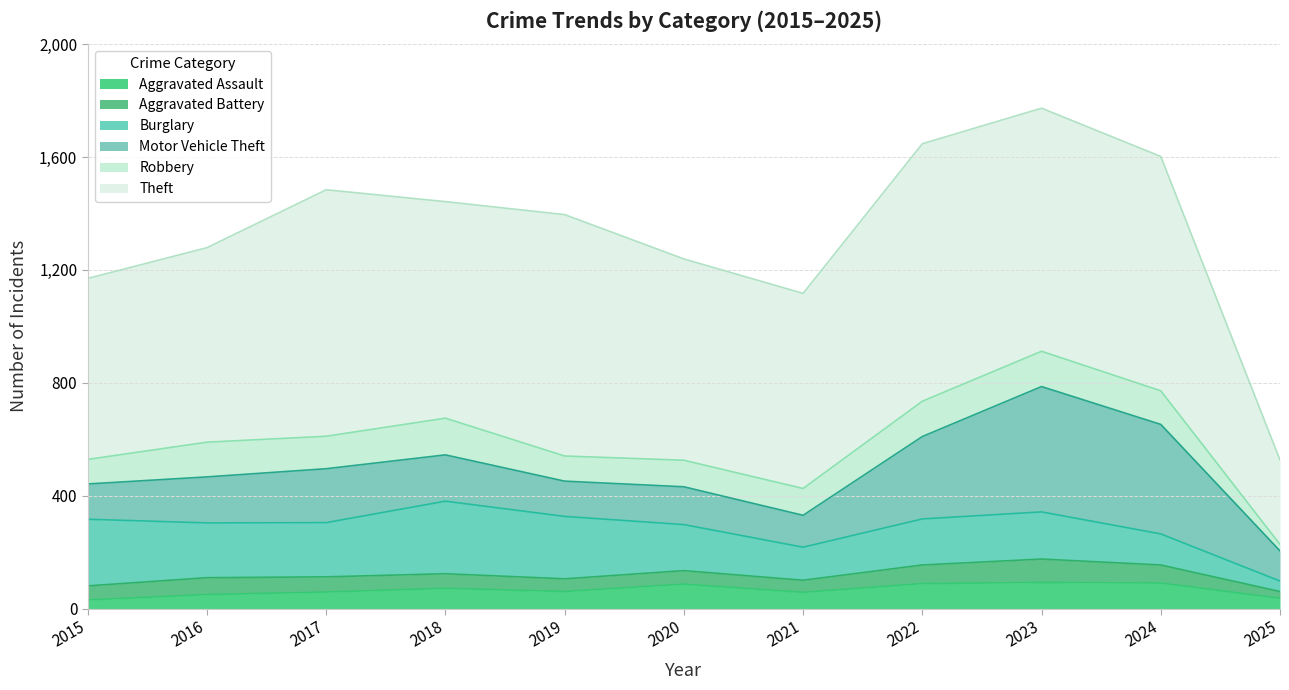

True or false: Aggravated Assault and Burglary intersect in this chart.

False